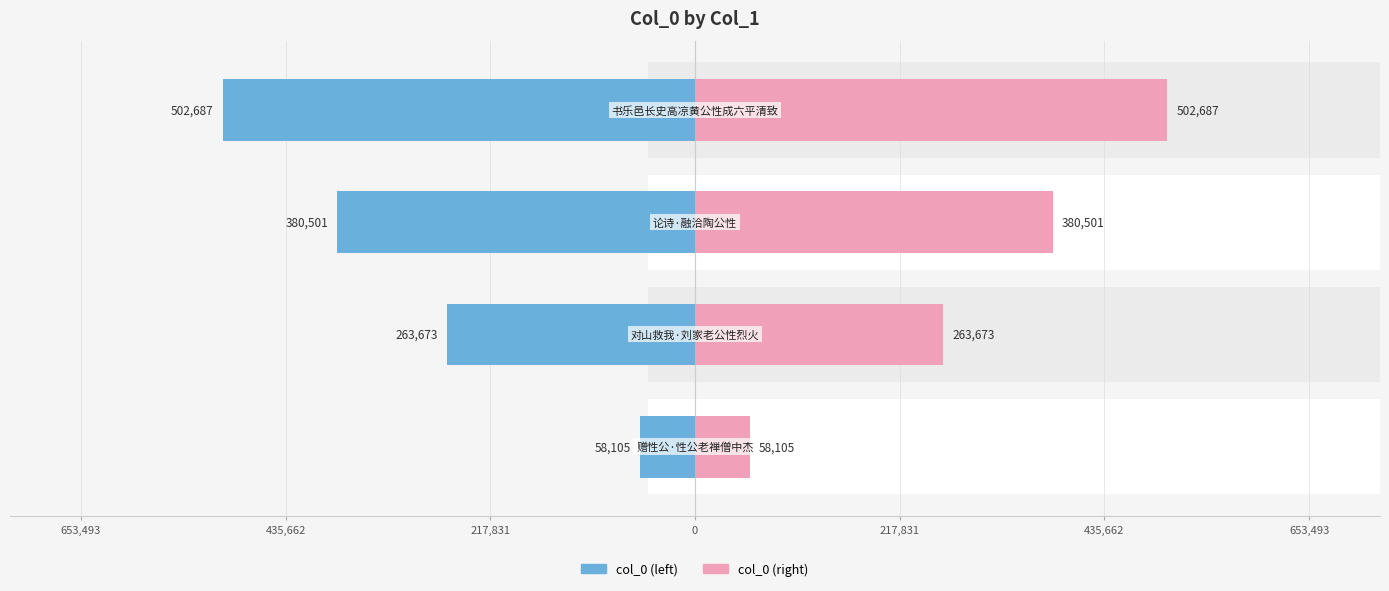

Does the chart contain stacked bars?

No